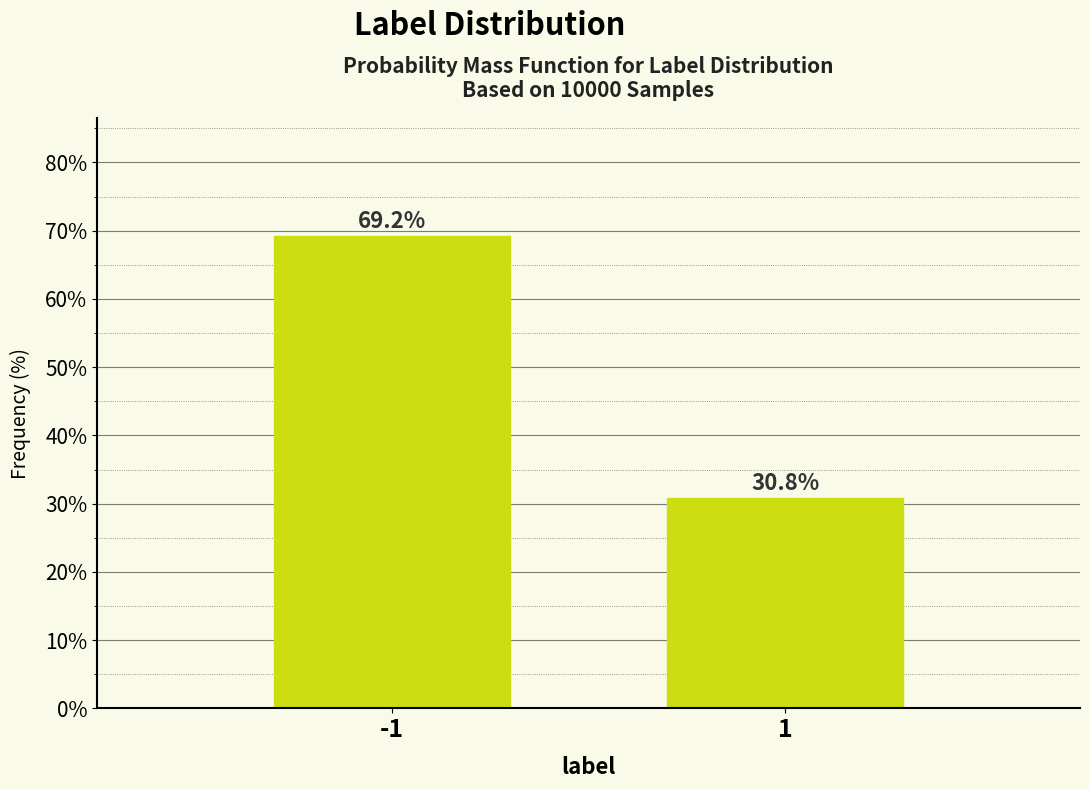

Reading left to right, extract all data points from this chart.

-1=69.2	1=30.8